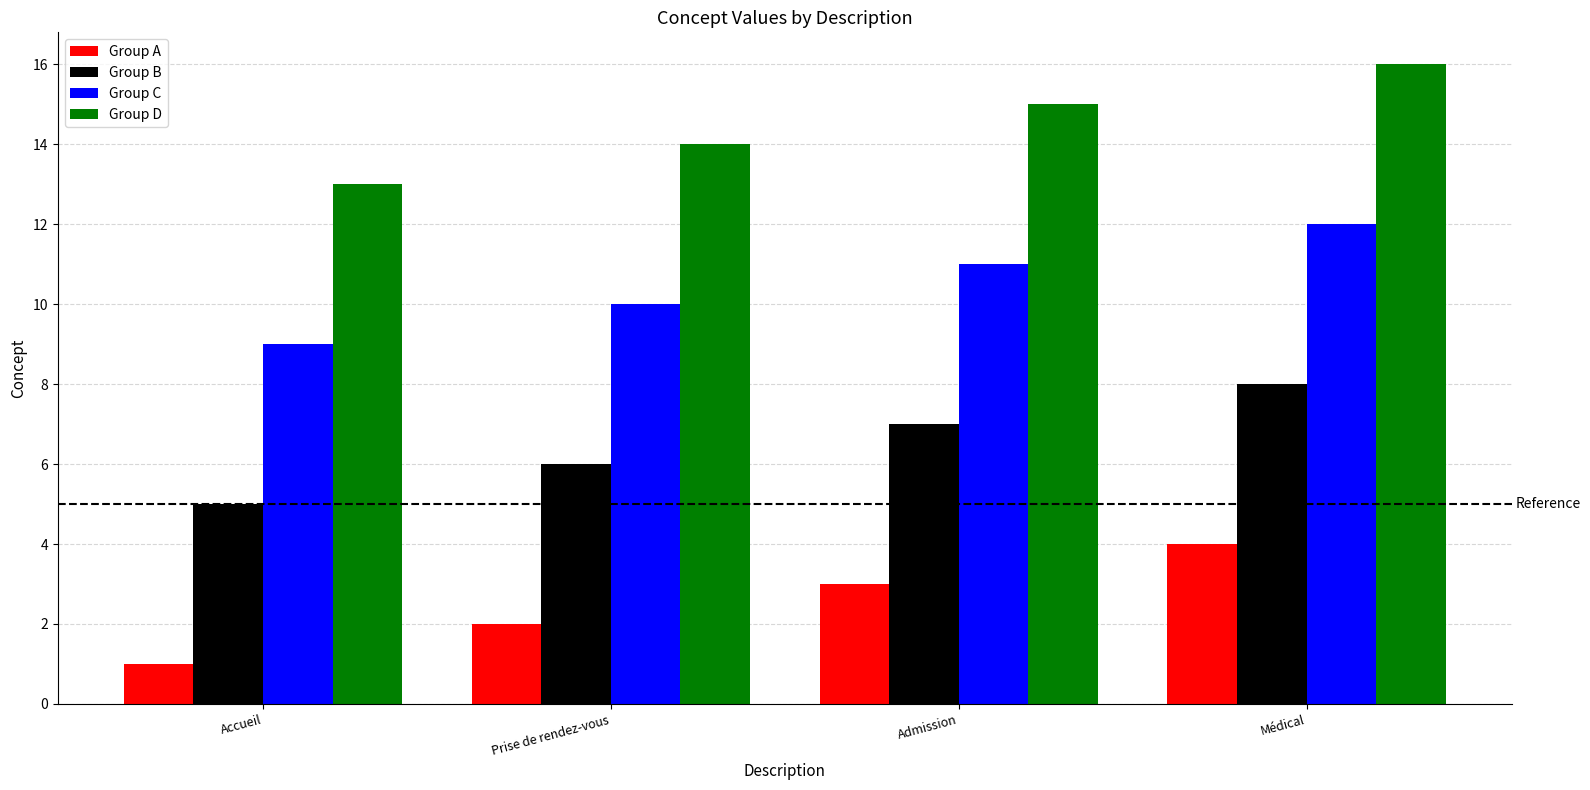

Reading right to left, extract all data points from this chart.

Group A: 4	3	2	1
Group B: 8	7	6	5
Group C: 12	11	10	9
Group D: 16	15	14	13